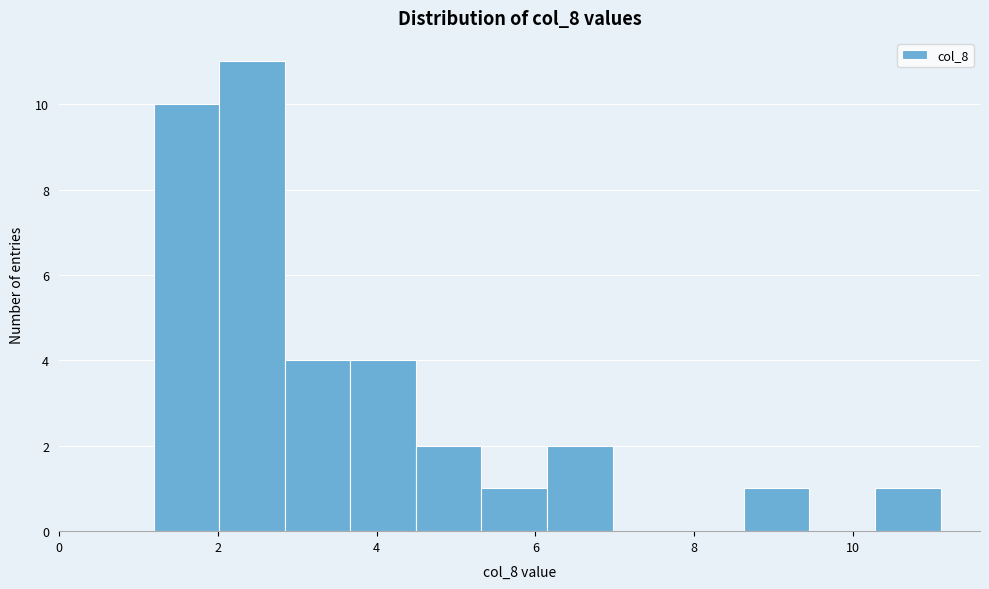

How tall is the bar that spans 2.0 to 2.8 on the x-axis? Neither the bar edges nor the heights are printed on the chart, so give them approximately, as read against the axes.

11